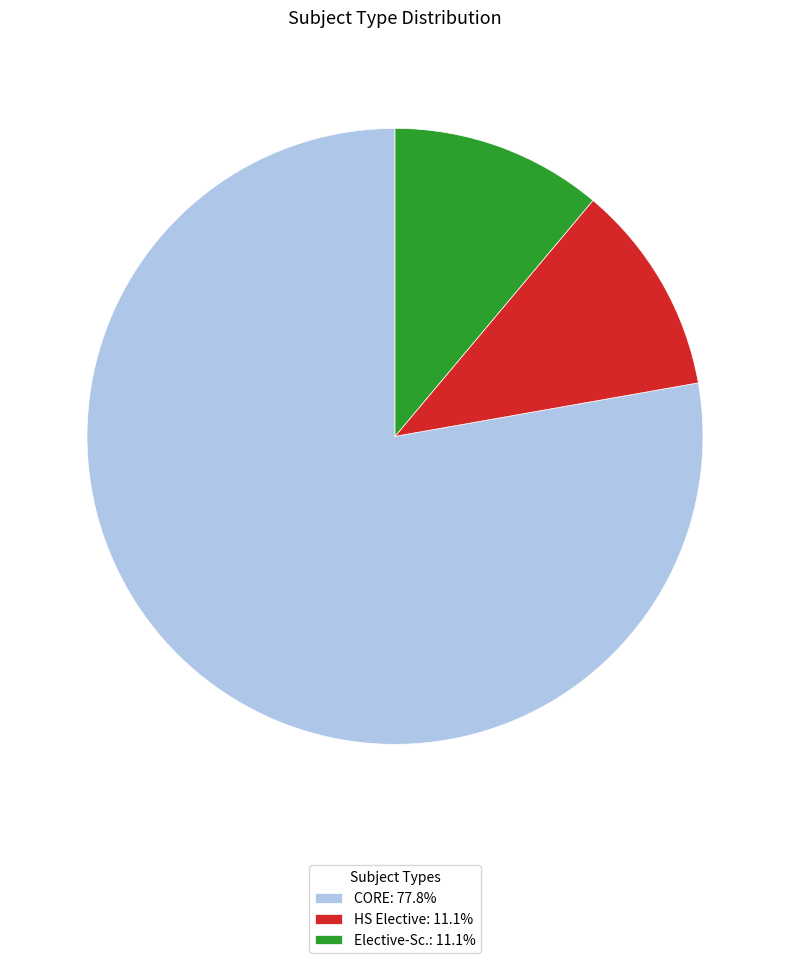

The CORE slice represents 91% of the pie. True or false?

False